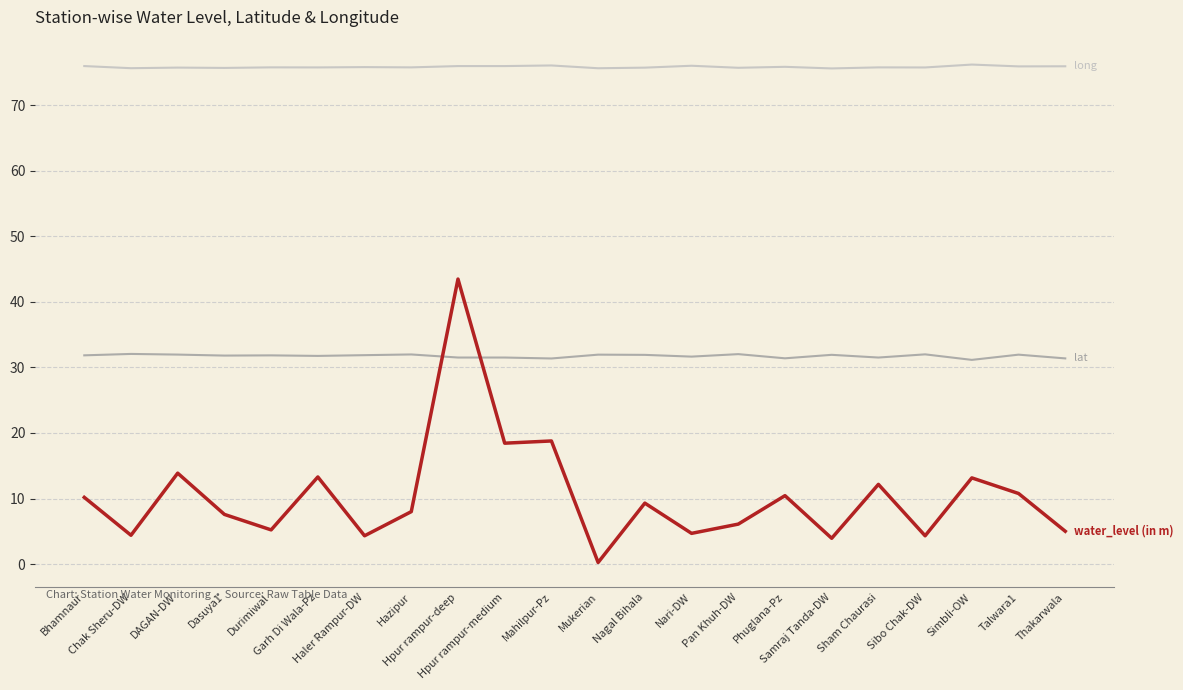

What is the greatest value displayed?

76.2